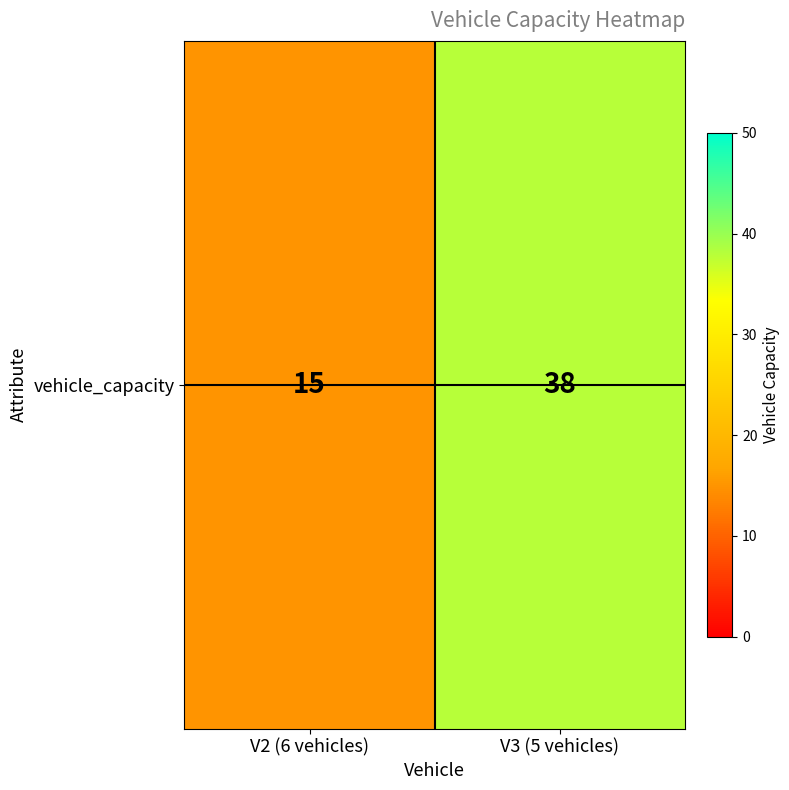

Approximately how many times larger is the value at V2 (6 vehicles) compared to V3 (5 vehicles)?

0.4